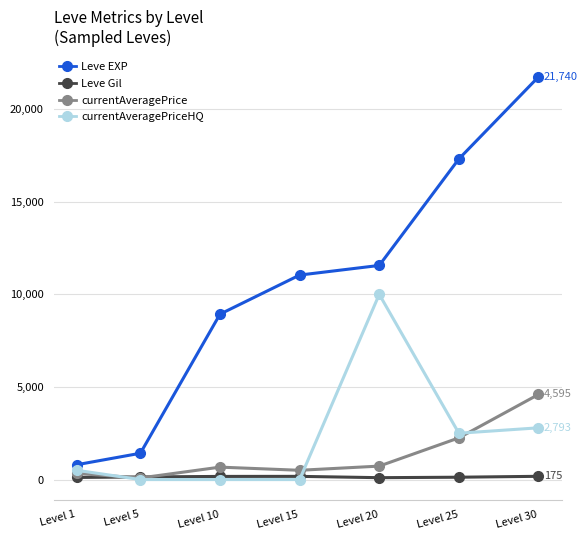

Where does the currentAveragePrice series first go above 670?

Level 10